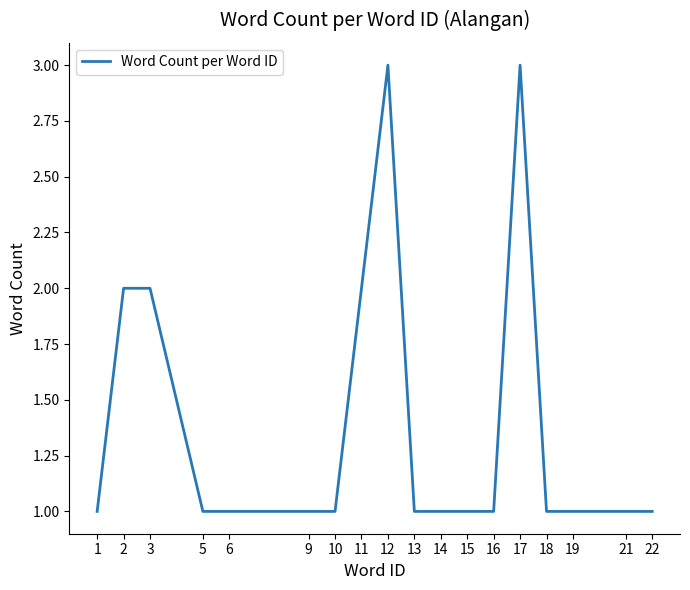

Reading right to left, transcribe all the data shown in this chart.

1	1	1	1	3	1	1	1	1	3	2	1	1	1	1	2	2	1